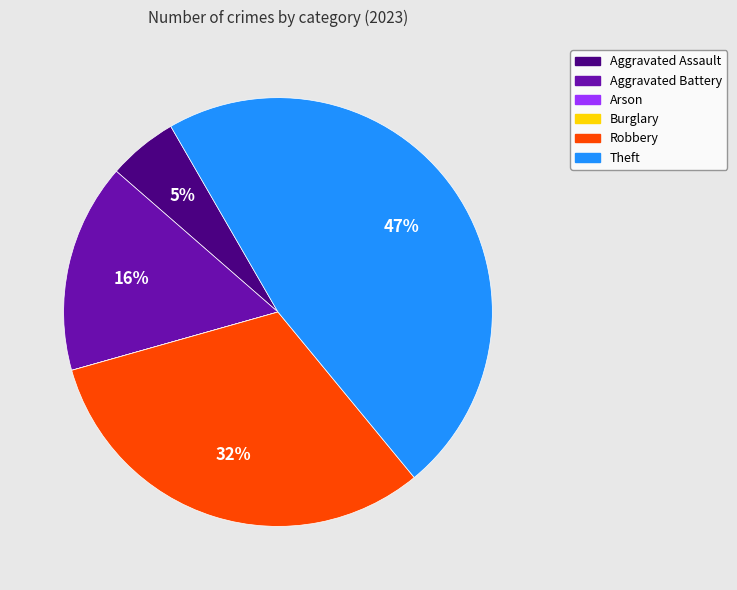

To the nearest percent, what is the average slice percentage?

17%